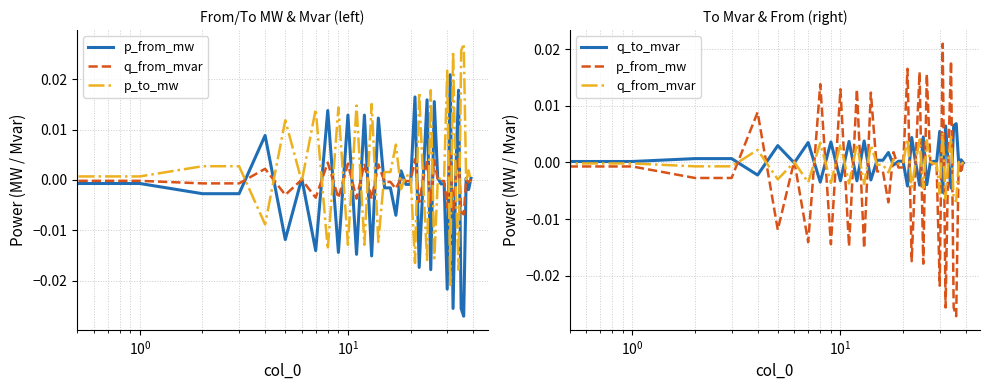

In q_from_mvar, how many points are lower than both neighbors (excluding endpoints)?

16